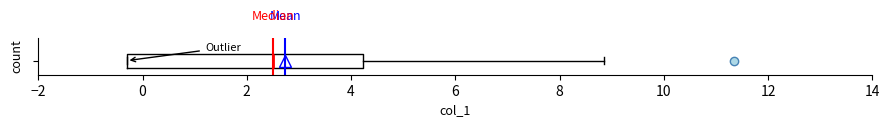

Transcribe this box plot: give where the median line is, the range the box spans, and where the two whiskers end, as read against the x-axis. The values are not printed on the chart, so give them approximately, as read against the axis.

median 2.6, box -0.4 to 4.2, whiskers -0.4 to 8.8